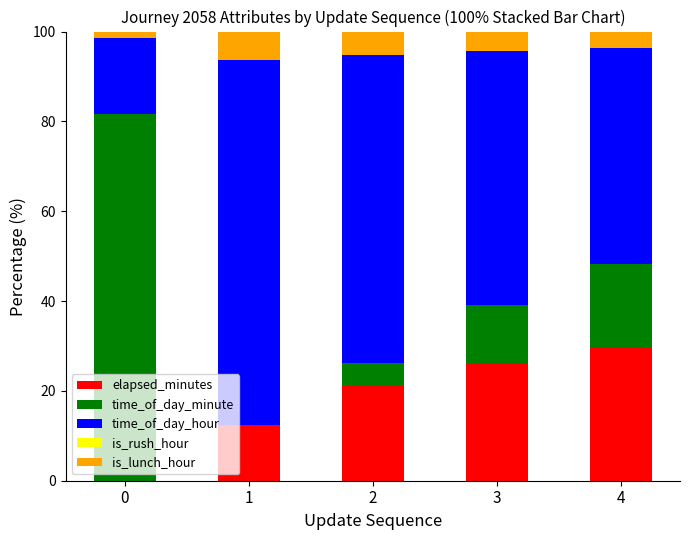

The elapsed_minutes series shows 29.7 at 2. True or false?

False